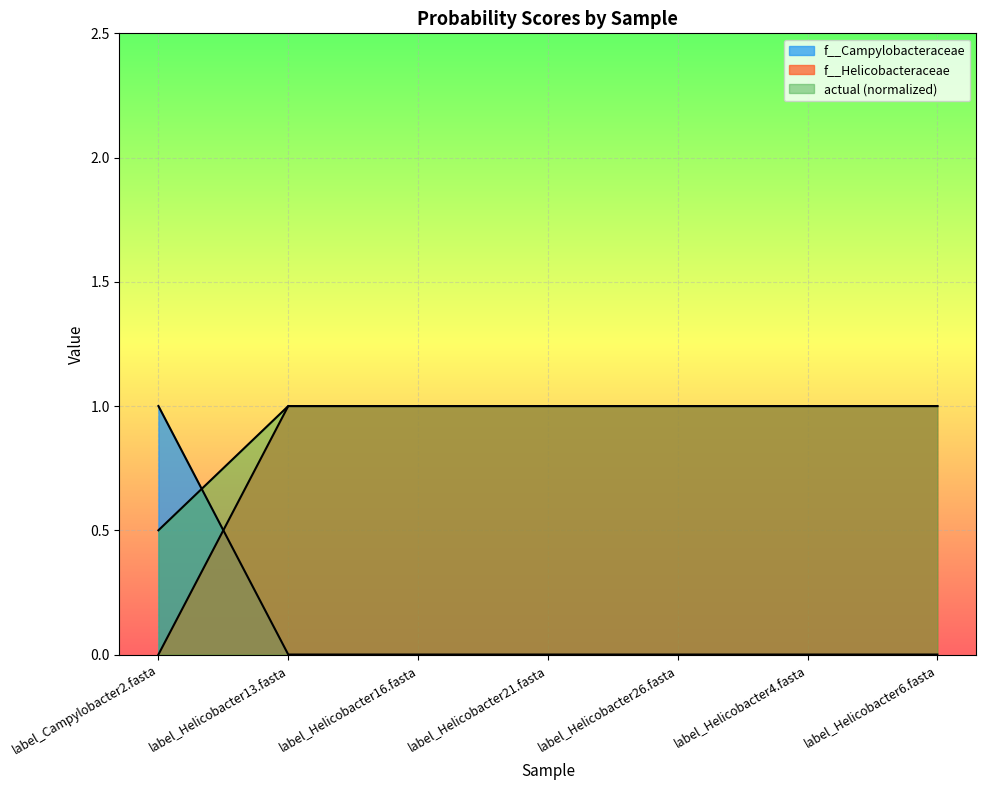

Reading right to left, transcribe all the data shown in this chart.

f__Campylobacteraceae: label_Helicobacter6.fasta=0.0	label_Helicobacter4.fasta=0.0	label_Helicobacter26.fasta=0.0	label_Helicobacter21.fasta=0.0	label_Helicobacter16.fasta=0.0	label_Helicobacter13.fasta=0.0	label_Campylobacter2.fasta=1.0
f__Helicobacteraceae: label_Helicobacter6.fasta=1.0	label_Helicobacter4.fasta=1.0	label_Helicobacter26.fasta=1.0	label_Helicobacter21.fasta=1.0	label_Helicobacter16.fasta=1.0	label_Helicobacter13.fasta=1.0	label_Campylobacter2.fasta=0.0
actual: label_Helicobacter6.fasta=1.0	label_Helicobacter4.fasta=1.0	label_Helicobacter26.fasta=1.0	label_Helicobacter21.fasta=1.0	label_Helicobacter16.fasta=1.0	label_Helicobacter13.fasta=1.0	label_Campylobacter2.fasta=0.5